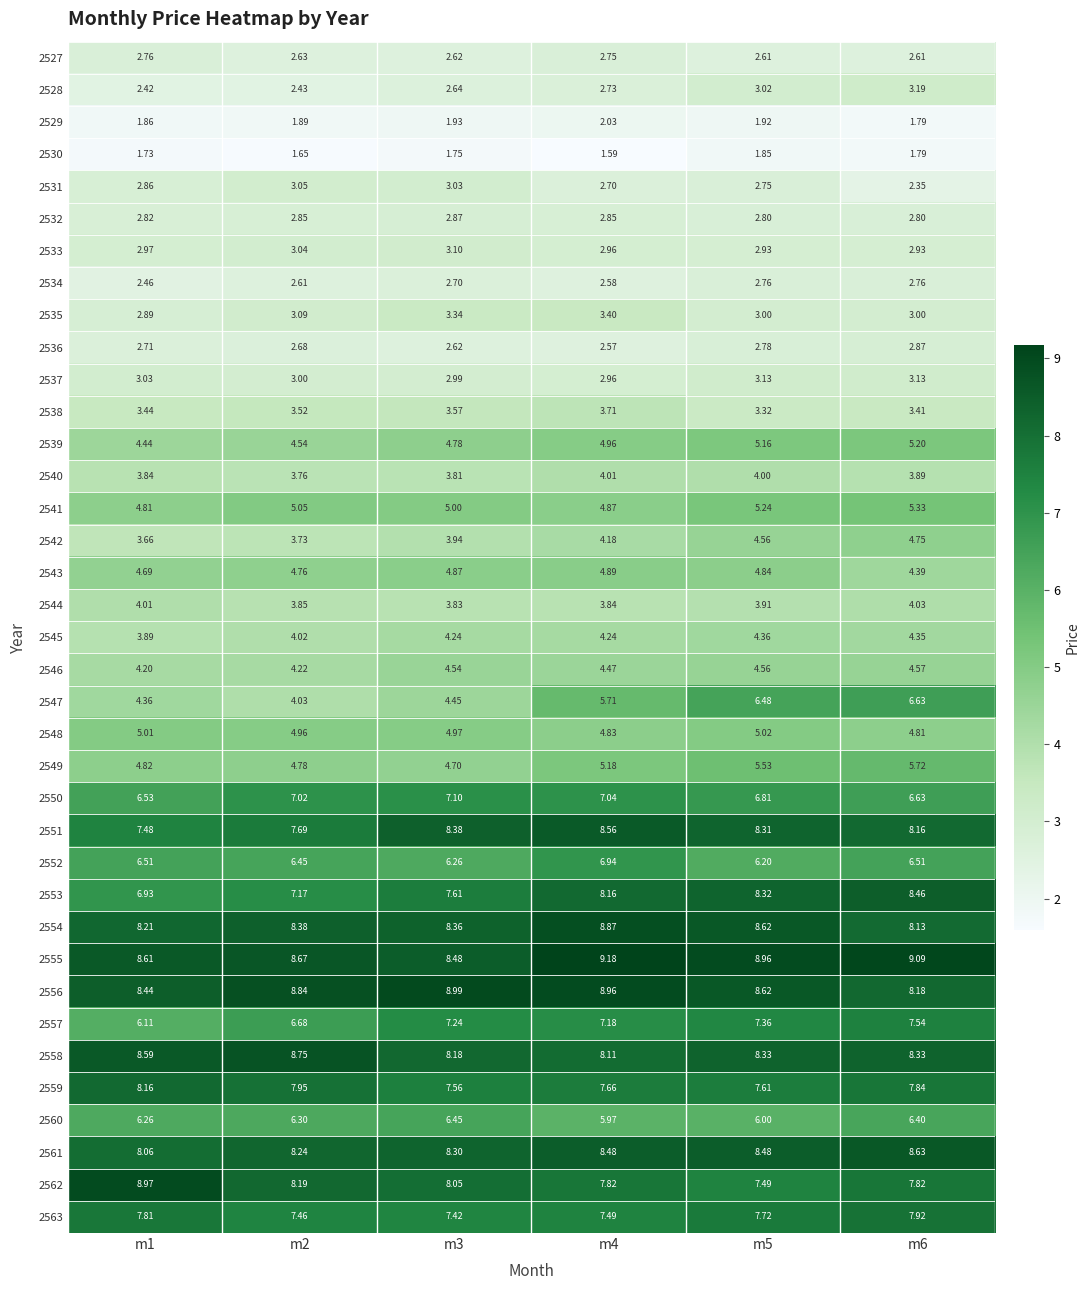

How many data points does each series have?

6